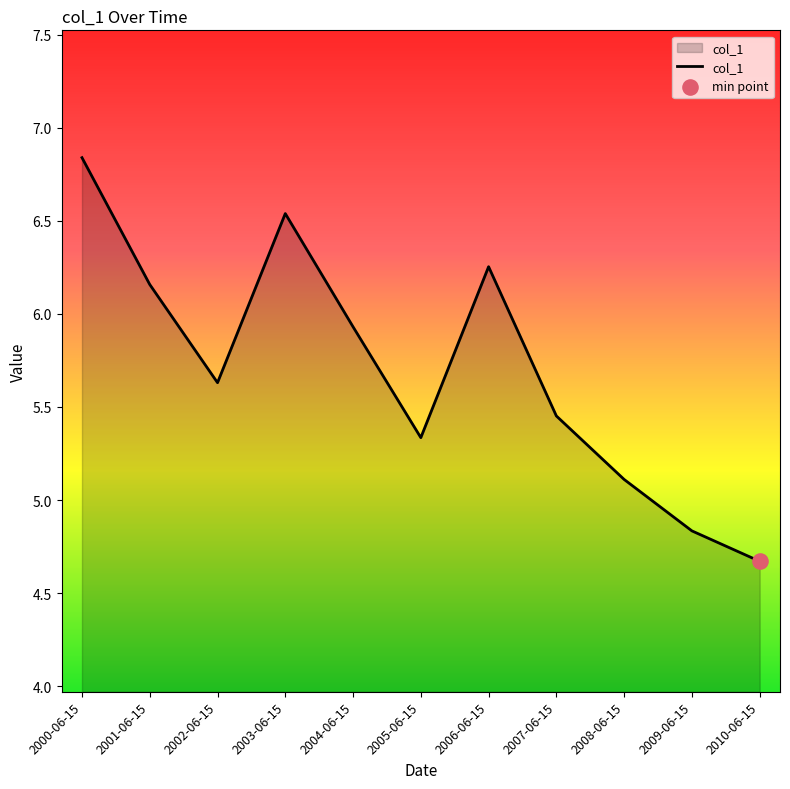

What is the ratio of the value at 2003-06-15 to the value at 2006-06-15?

1.0